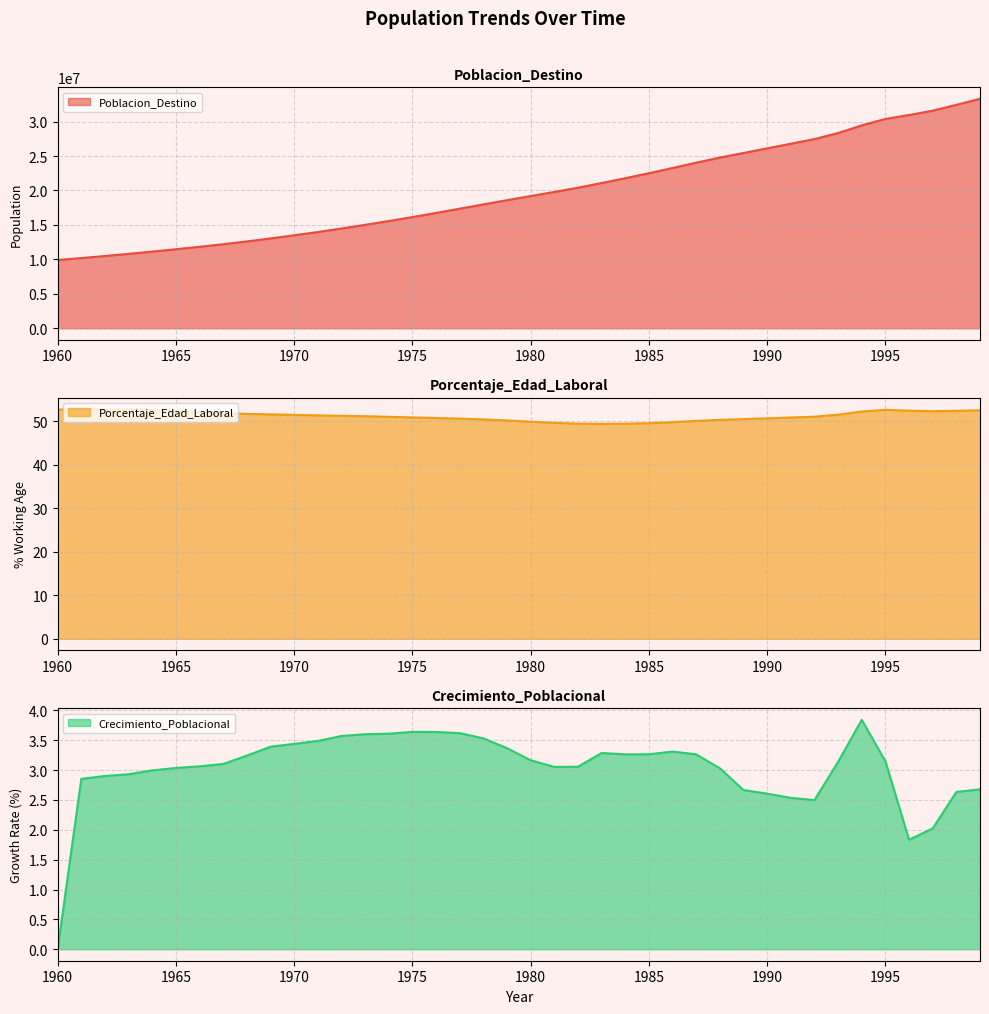

True or false: Poblacion_Destino and Porcentaje_Edad_Laboral intersect in this chart.

False